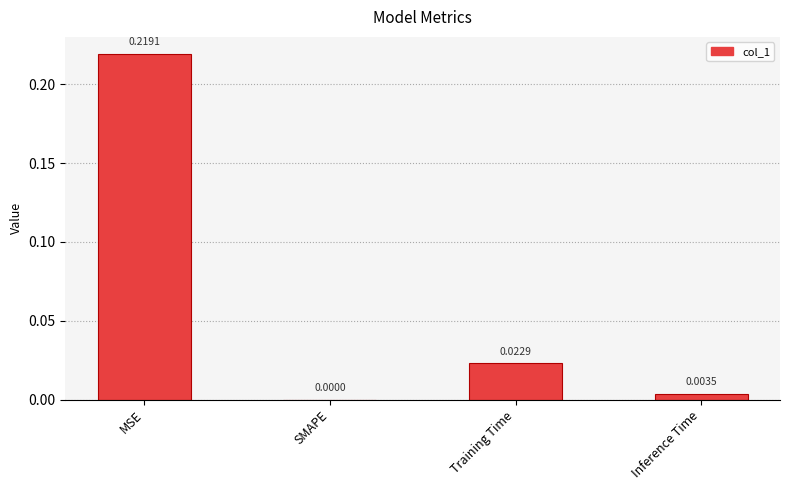

Which has a higher value, Training Time or SMAPE?

Training Time